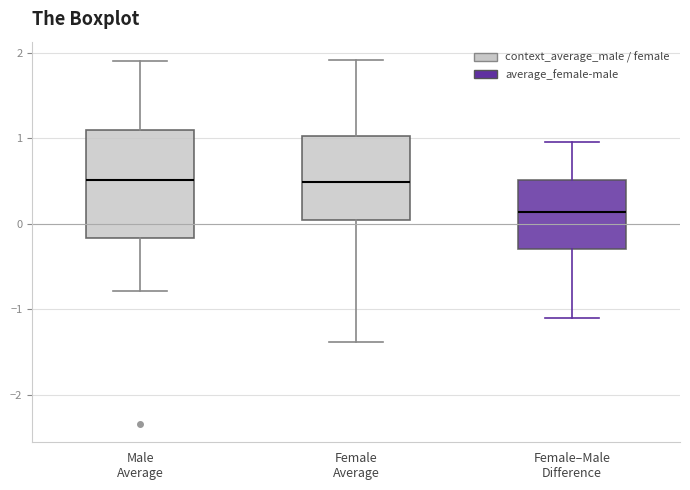

Reading left to right, read every box against the y-axis: the position of its median line, the range the box covers, and the ends of its whiskers. The values are not printed on the chart, so give them approximately, as read against the axis.

Male Average: median 0.5, box -0.2 to 1.1, whiskers -0.8 to 1.9
Female Average: median 0.5, box 0.0 to 1.0, whiskers -1.4 to 1.9
Female–Male Difference: median 0.1, box -0.3 to 0.5, whiskers -1.1 to 1.0